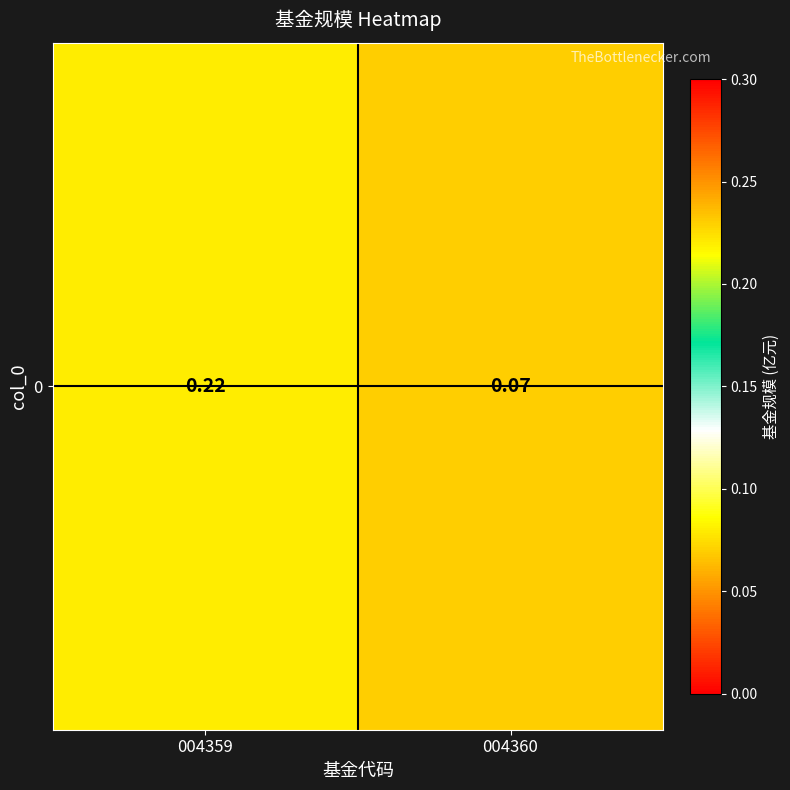

The value at 004359 is 0.2. True or false?

True